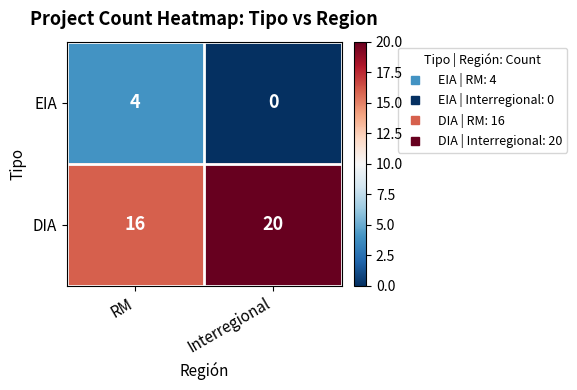

Is the value of DIA at RM greater than the value of EIA at RM?

Yes